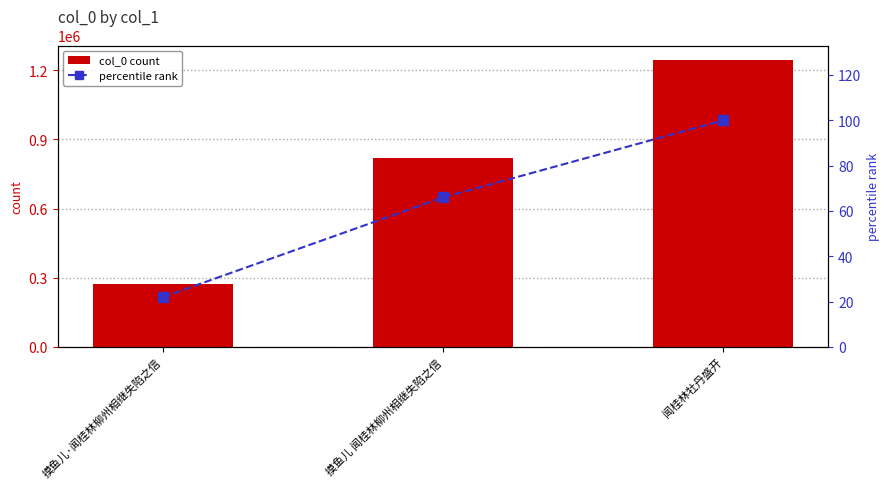

At how many categories does at least one series exceed 1102894?

1